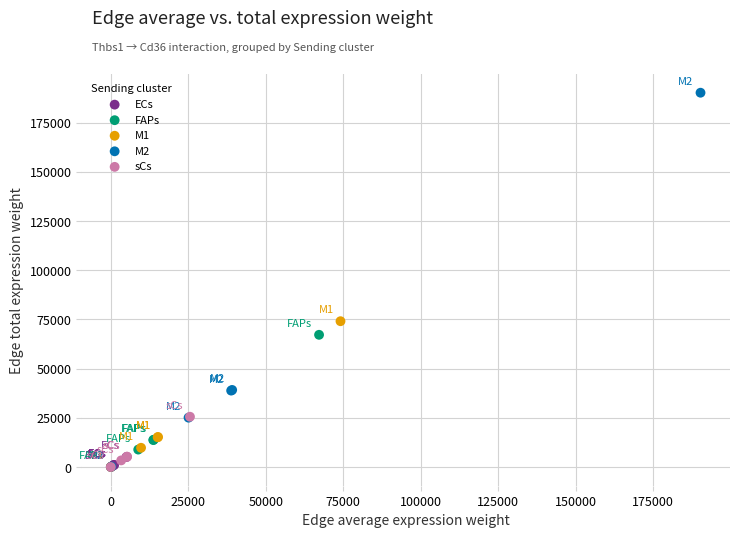

Which series has the largest Y range (max minus min)?

M2